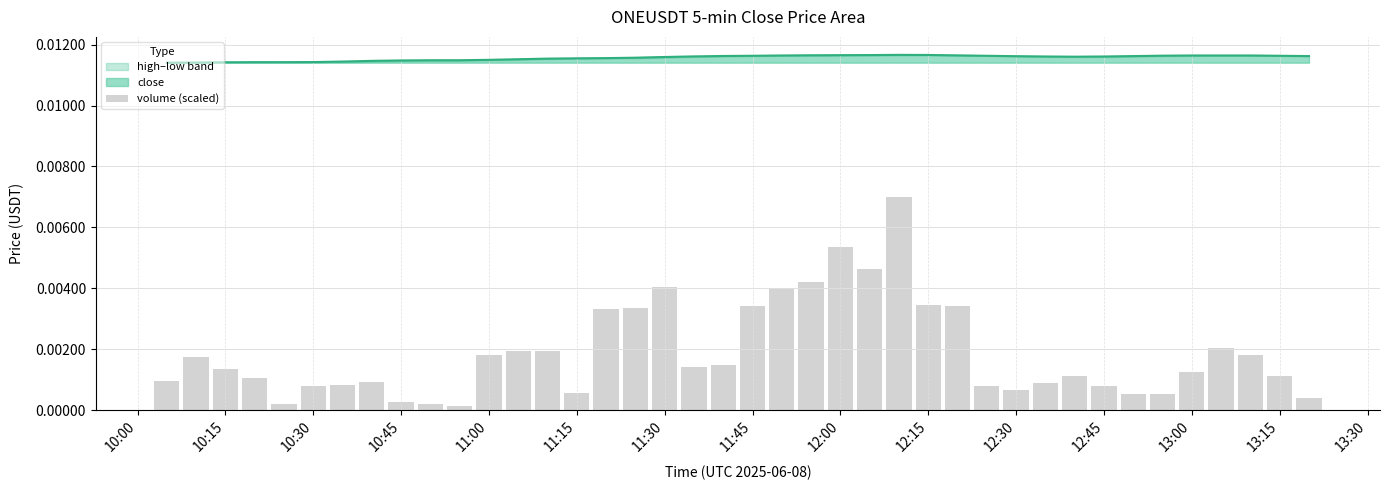

What position from the left is 13:15?

39